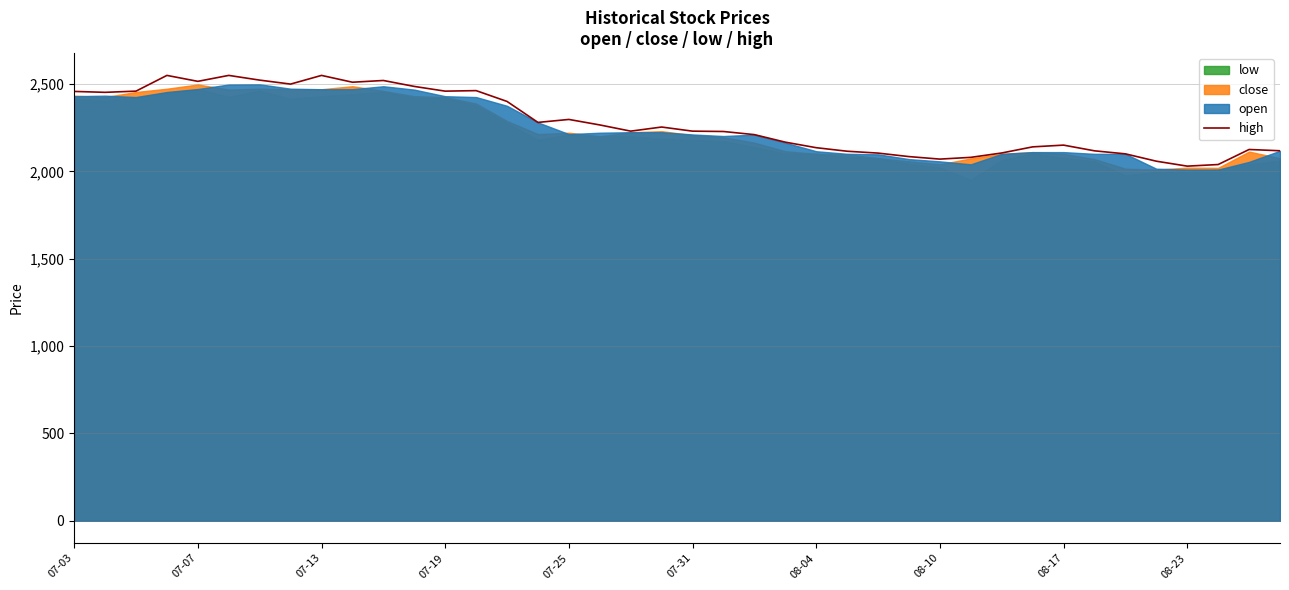

The chart shows a value of 3614.1 at 11. True or false?

False